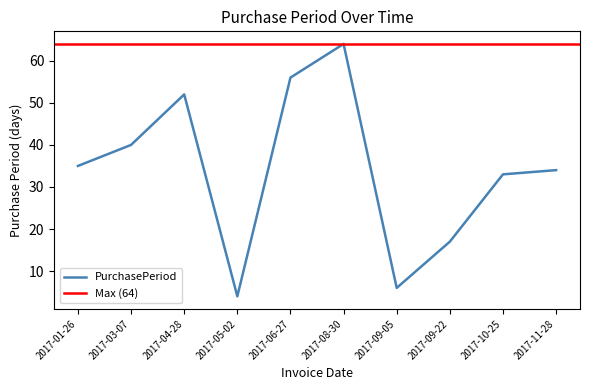

List the labels in order of value, smallest first.

2017-05-02, 2017-09-05, 2017-09-22, 2017-10-25, 2017-11-28, 2017-01-26, 2017-03-07, 2017-04-28, 2017-06-27, 2017-08-30